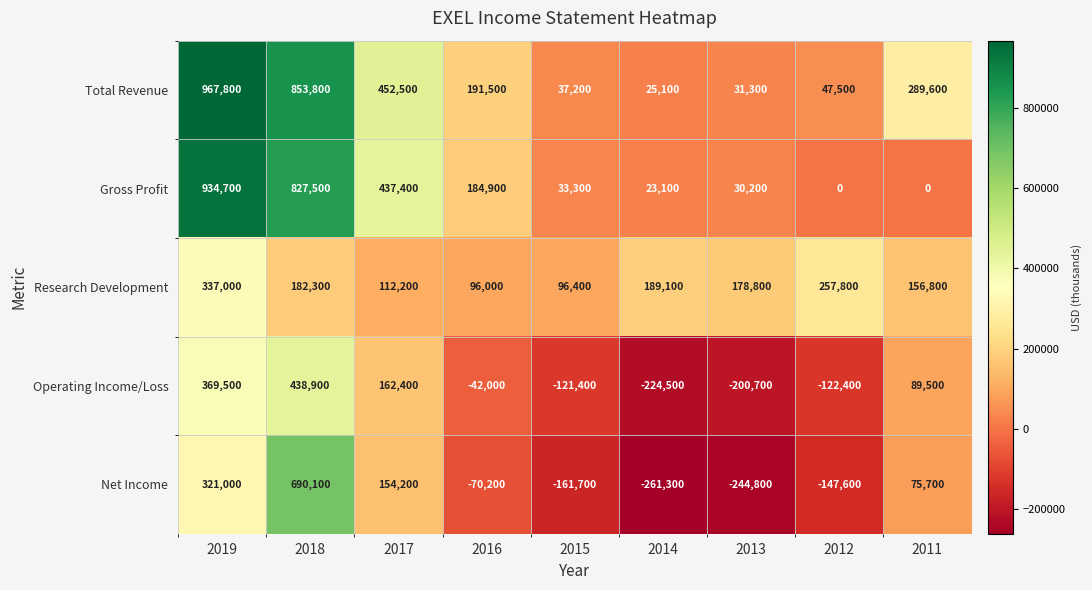

At which label does Gross Profit reach its peak?

2019